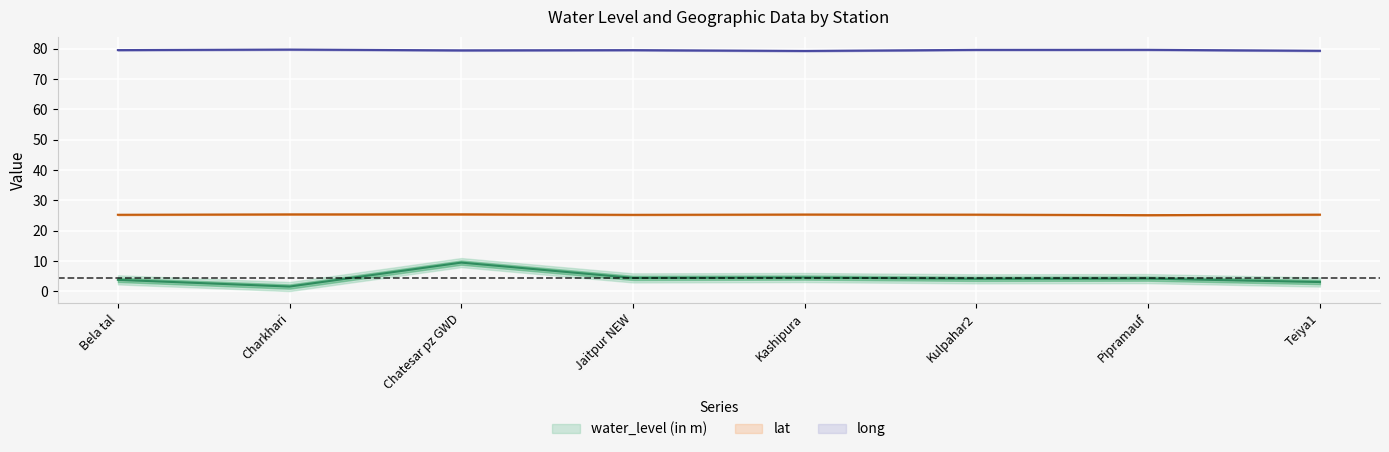

Which category has the lowest value across all series?

Charkhari